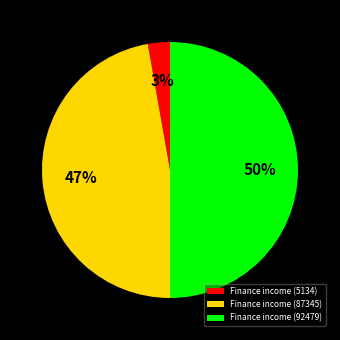

Is the sum of Finance income (5134) and Finance income (92479) greater than half?

Yes